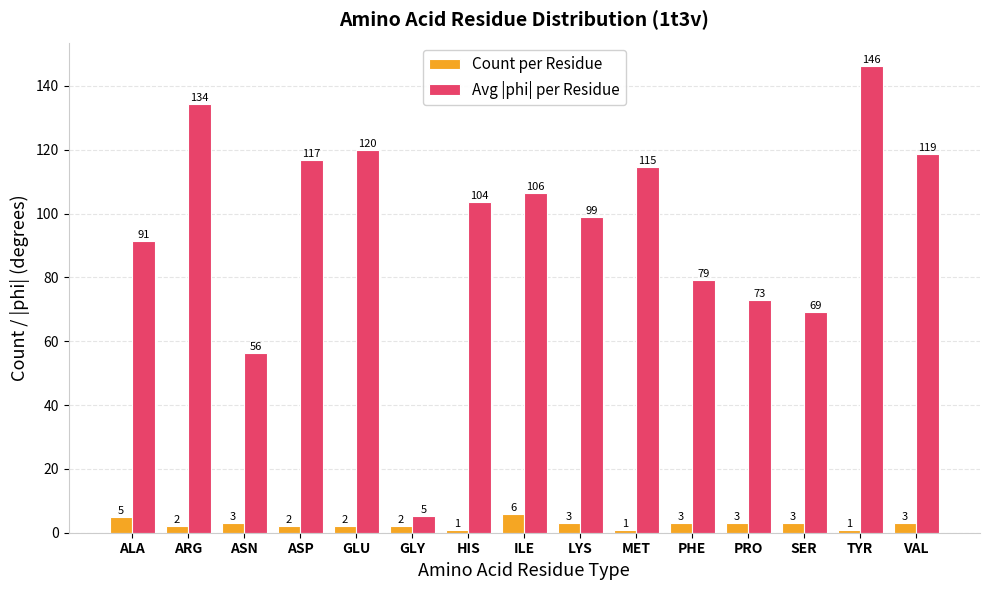

What is the value of the Count per Residue bar at the 2nd from the left?

2.0